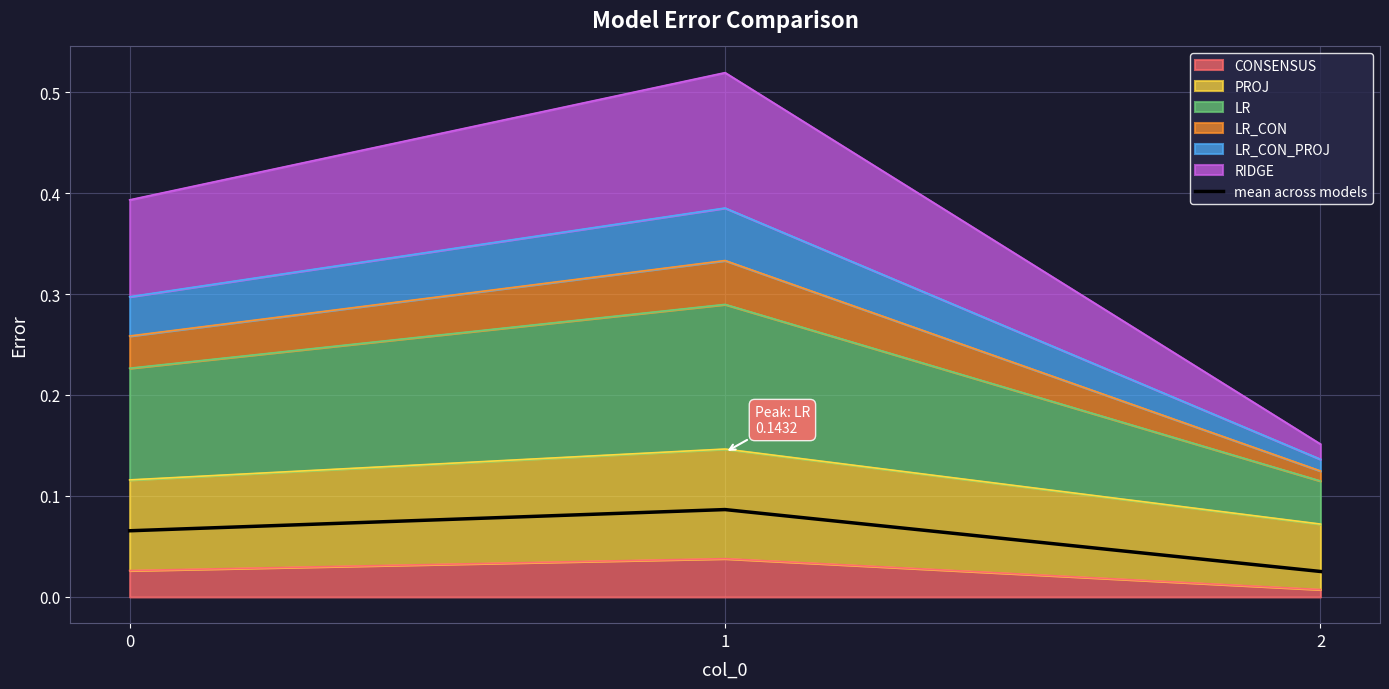

The chart shows a value of 0.0 at 2. True or false?

False